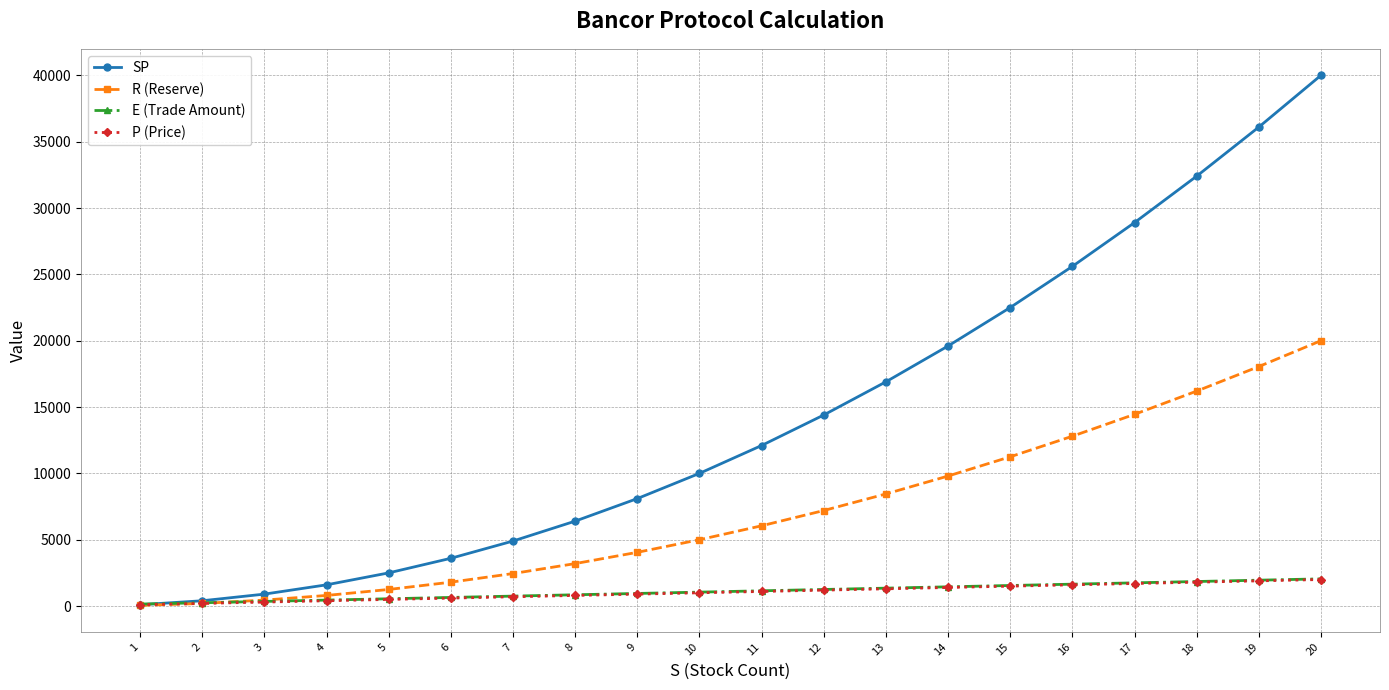

At which category is the sum across all series the highest?

20